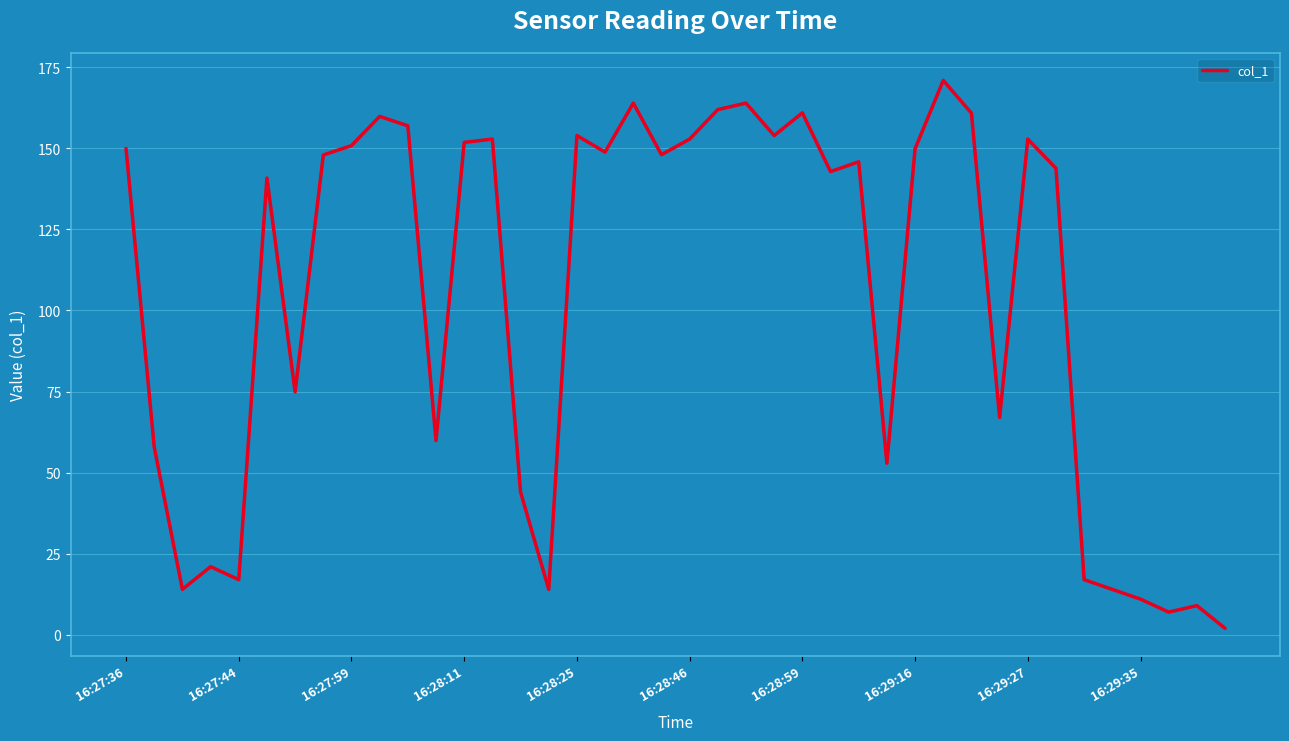

What is the difference between the maximum and minimum values?

168.9